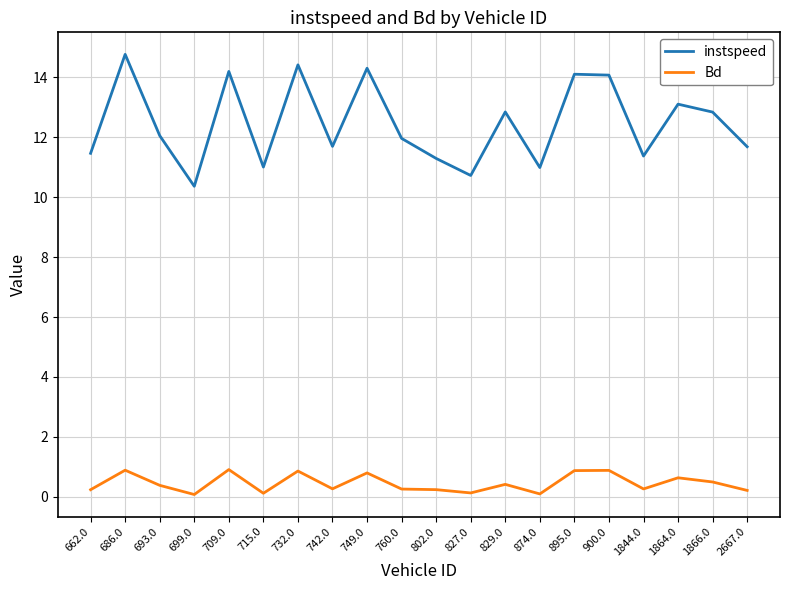

Which series changed the most between 709.0 and 715.0?

instspeed